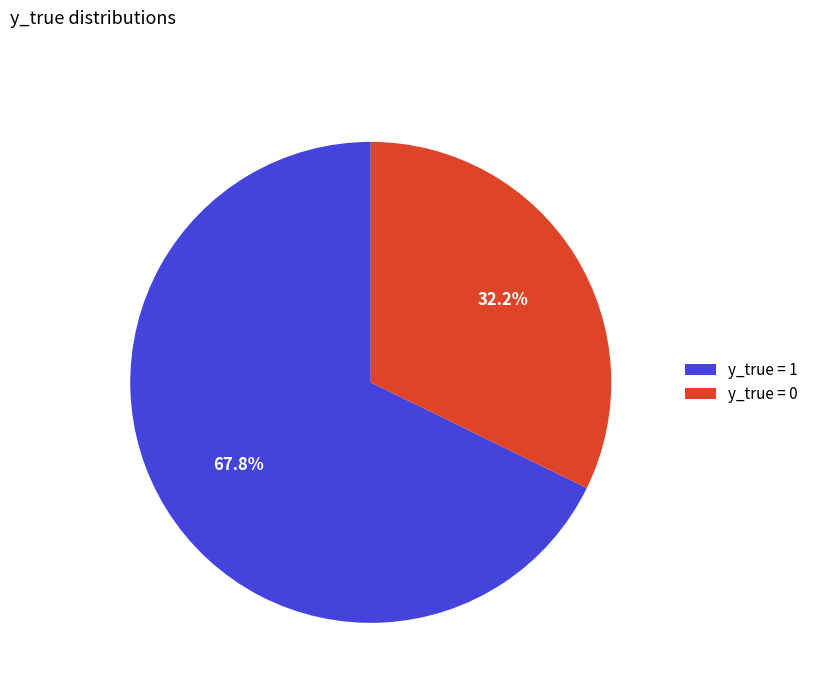

What is the majority slice?

y_true = 1